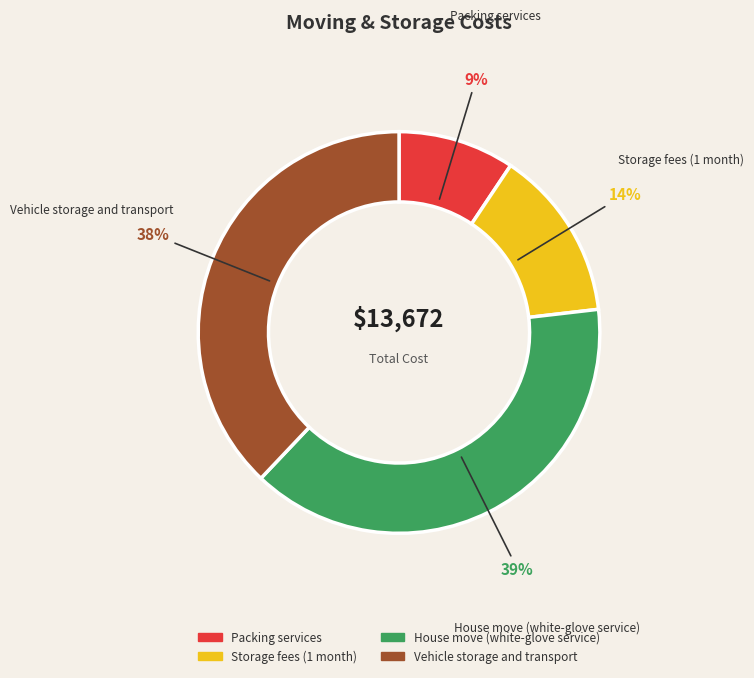

Which has a higher value, Packing services or Storage fees (1 month)?

Storage fees (1 month)